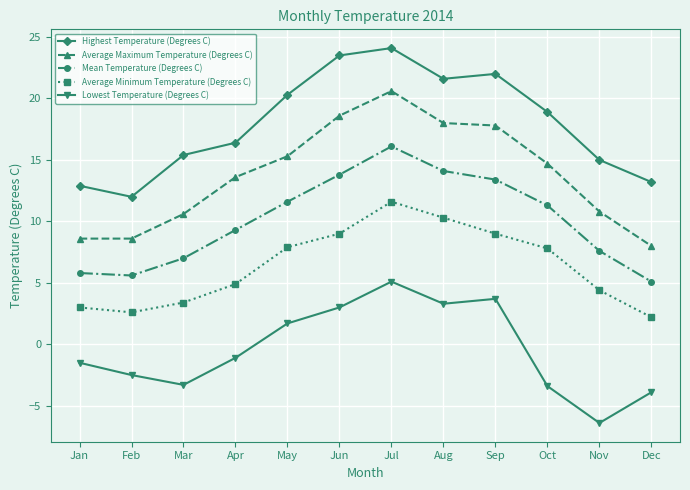

How many categories are shown in the chart?

12